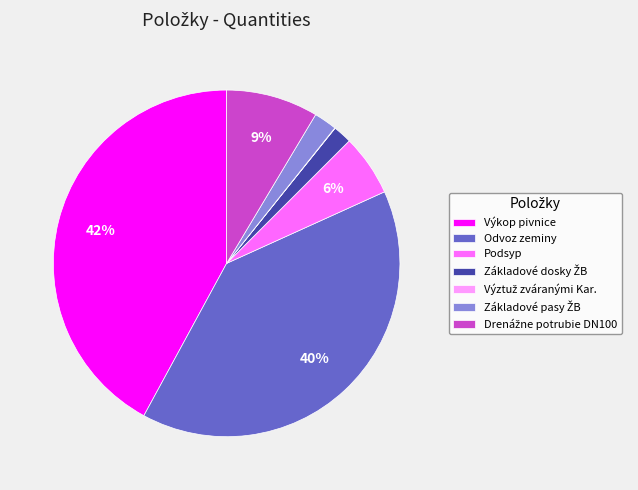

To the nearest percent, what portion does Odvoz zeminy represent?

40%